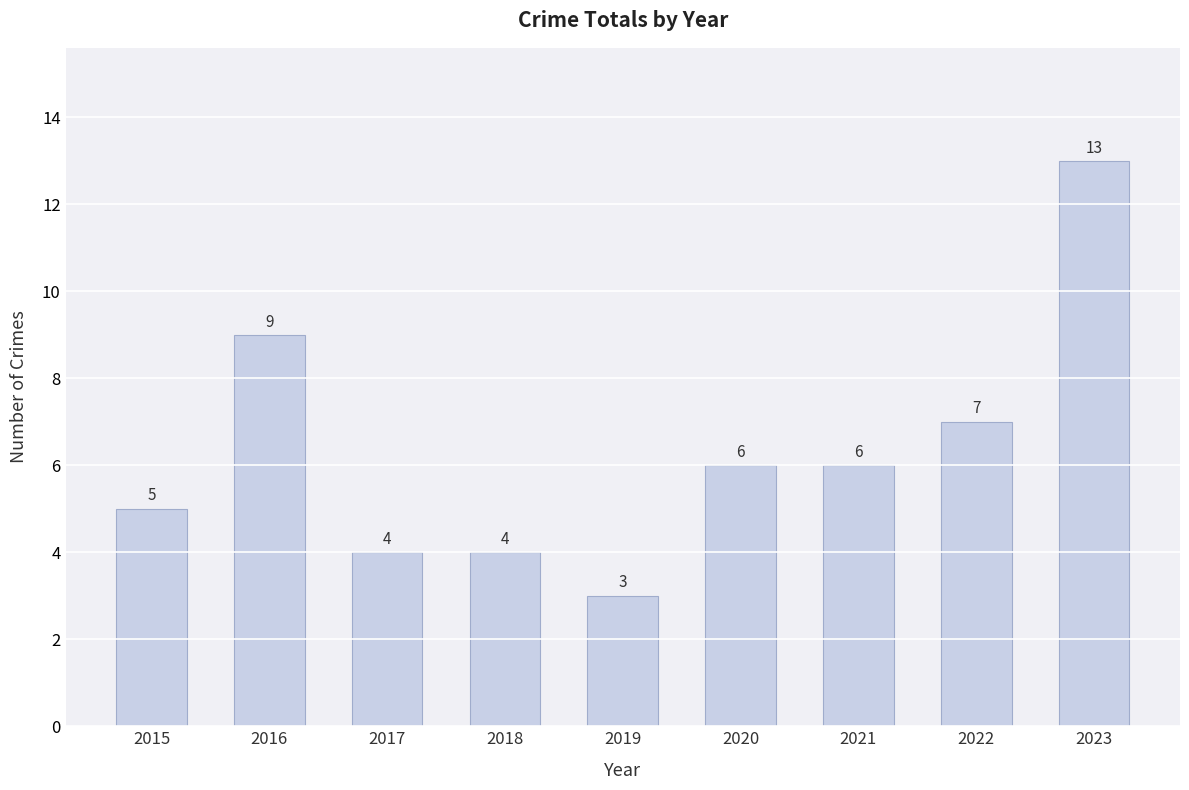

Are the bars horizontal?

No